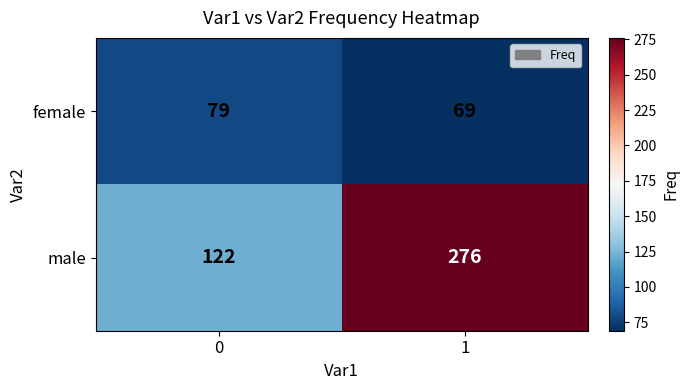

Reading right to left, transcribe all the data shown in this chart.

female: 69	79
male: 276	122